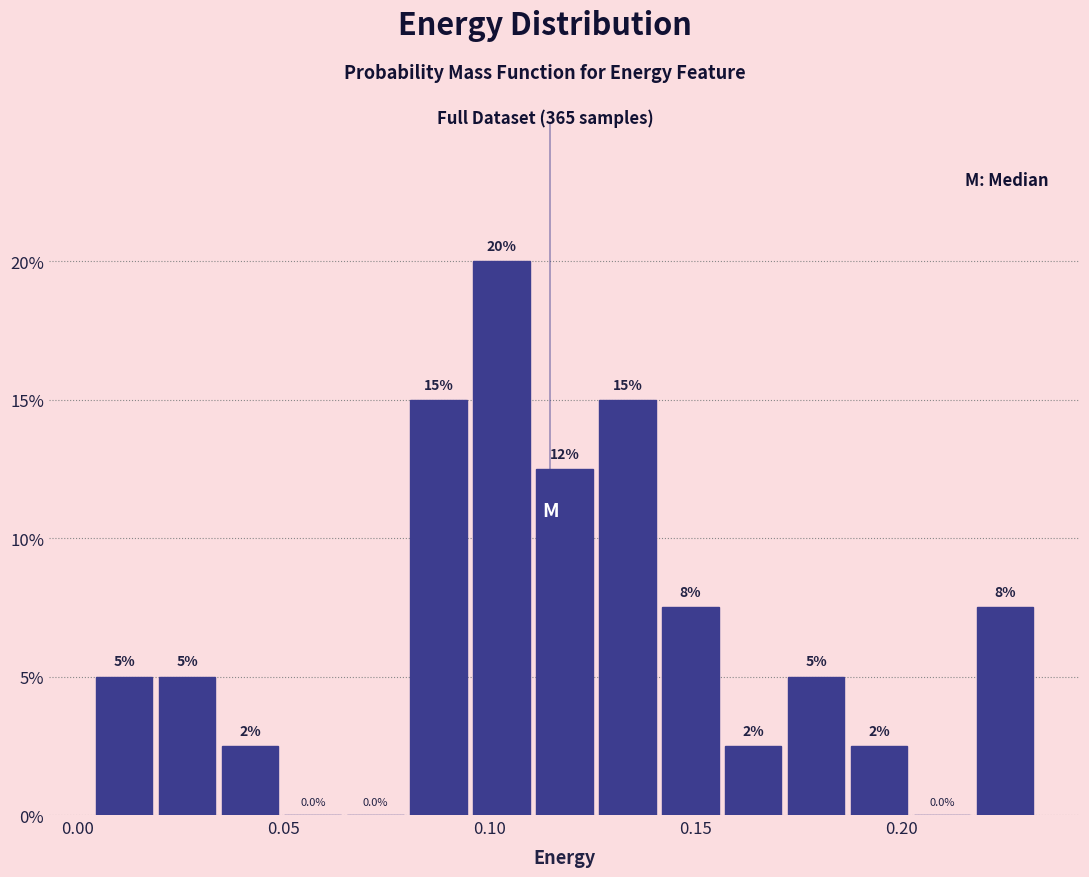

Read against the x-axis, roughly where is the centre of the tallest bar?

0.105